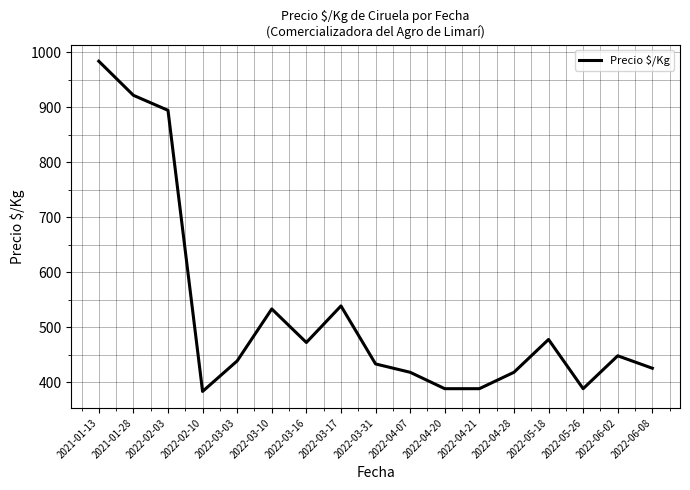

At which label is the value closest to 683?

2022-03-17